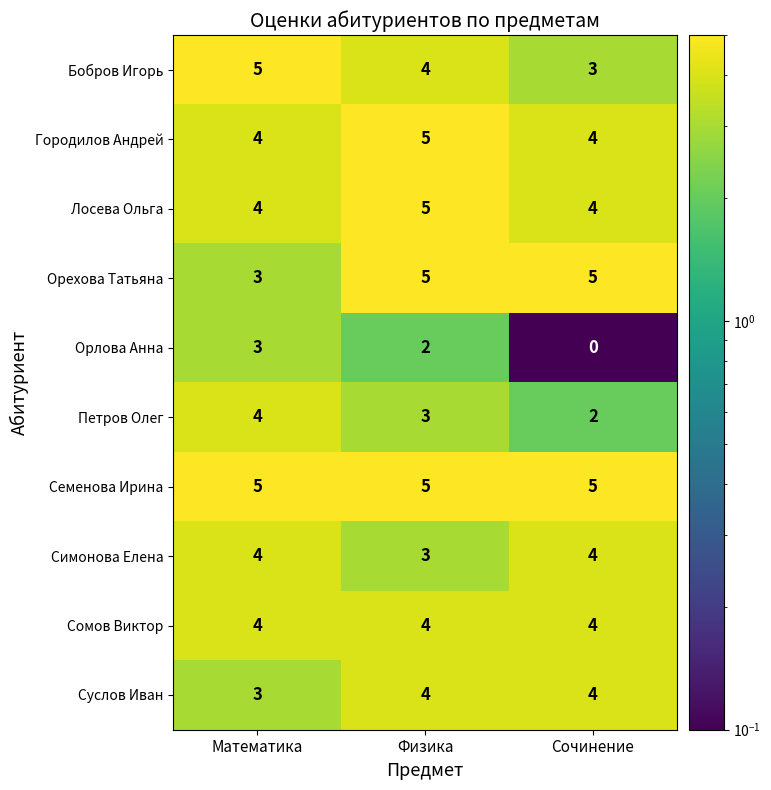

How many categories are shown in the chart?

3